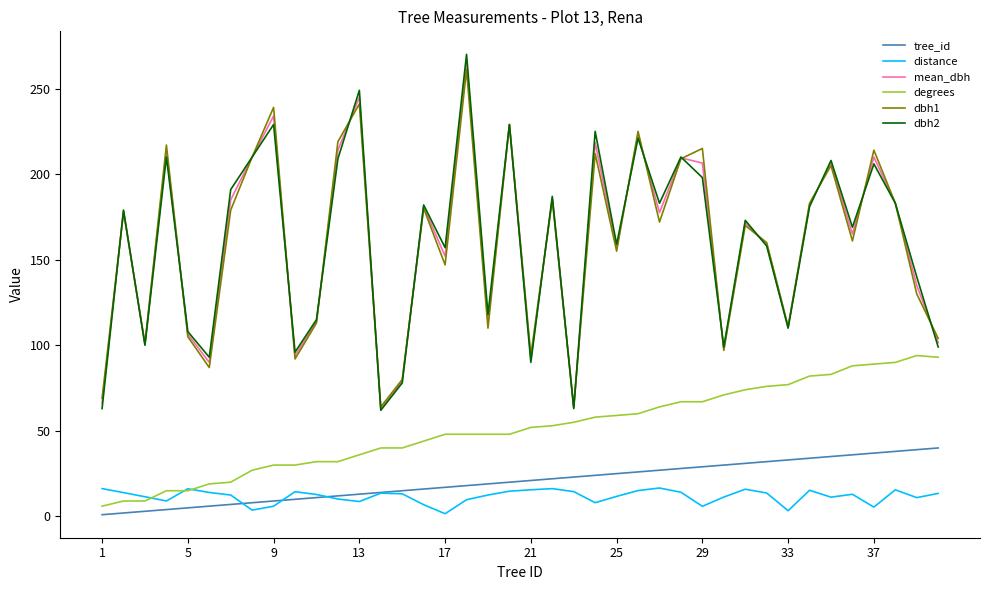

Which series has the widest spread of values?

dbh2